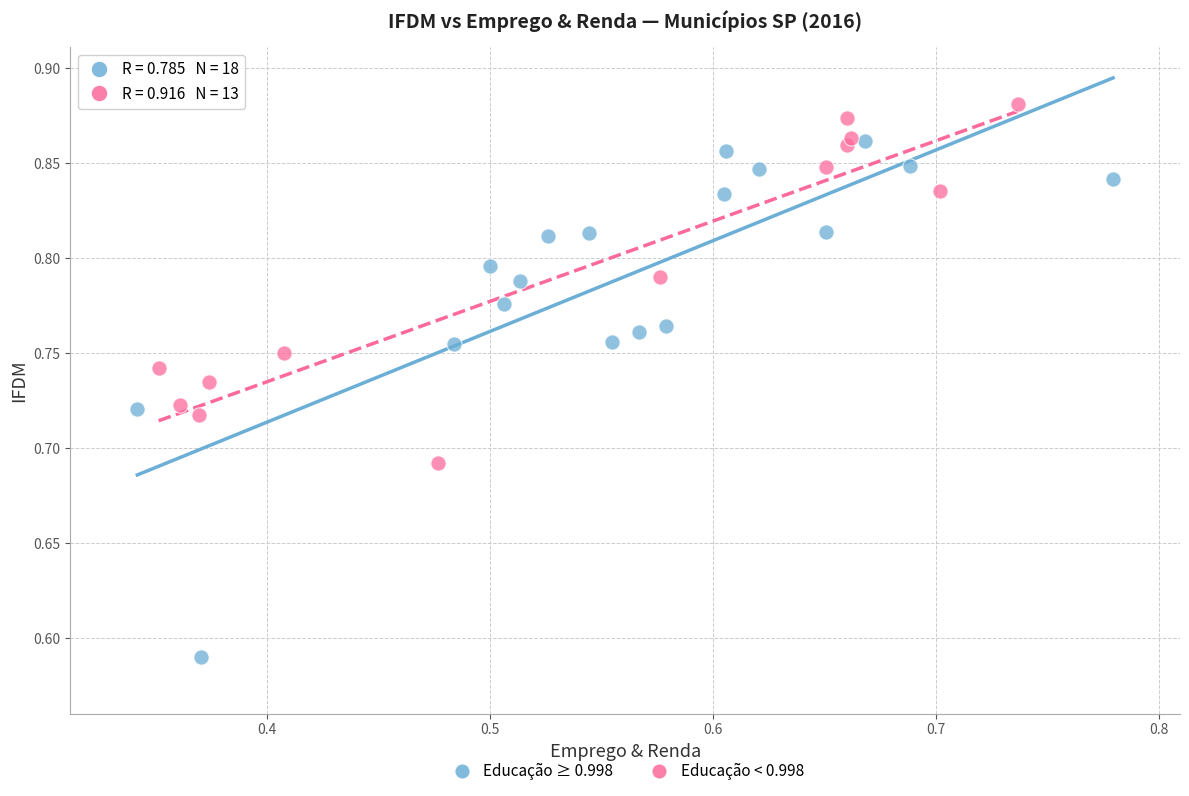

Which series reaches the minimum Y coordinate?

Educação ≥ 0.998